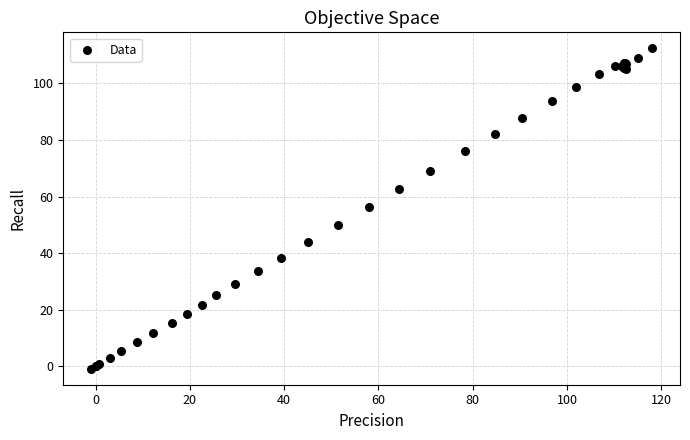

What Y value in the scatter plot is closest to 55?

56.4